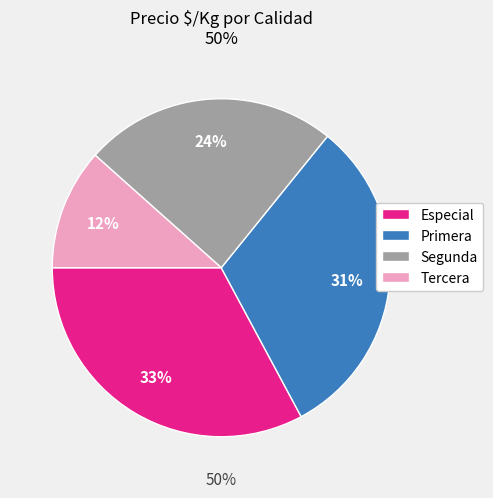

Rank the categories by value from highest to lowest.

Especial, Primera, Segunda, Tercera